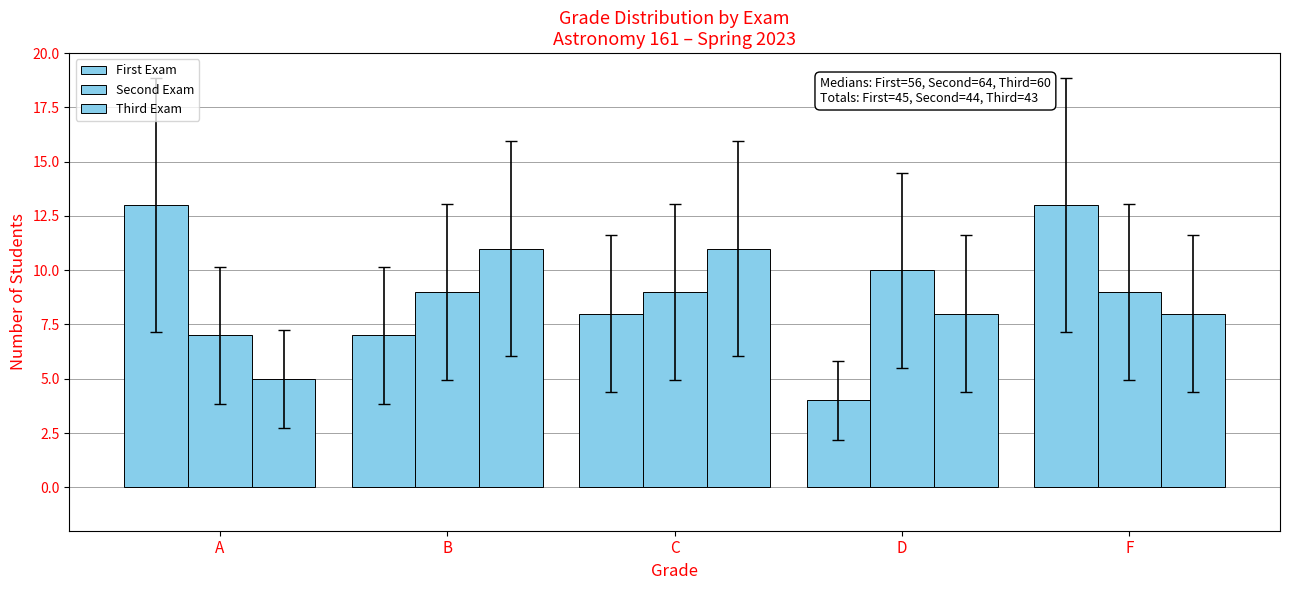

What is the total value across all series at C?

28